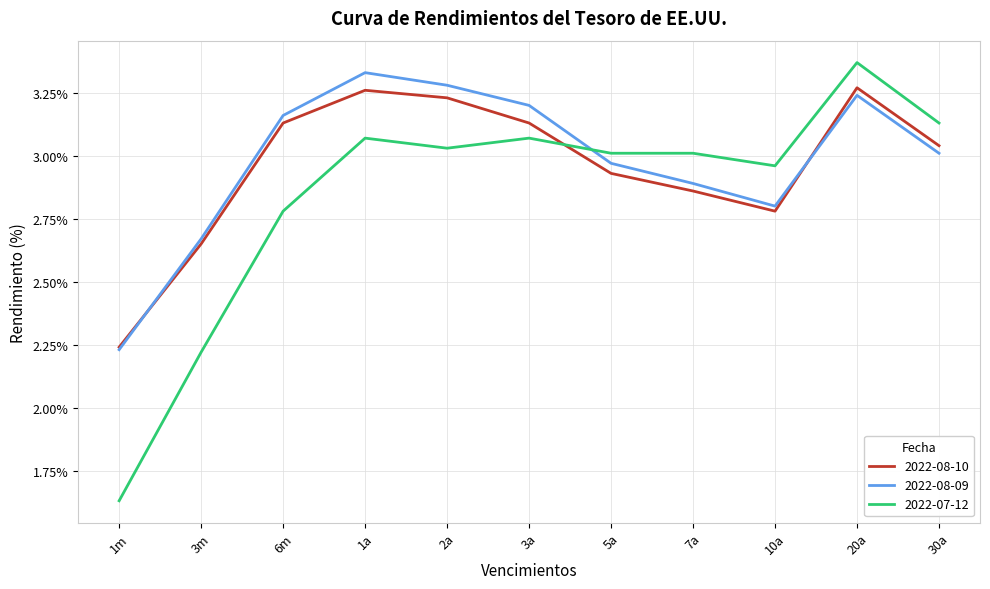

Between 1m and 6m, which series saw the biggest shift?

2022-07-12